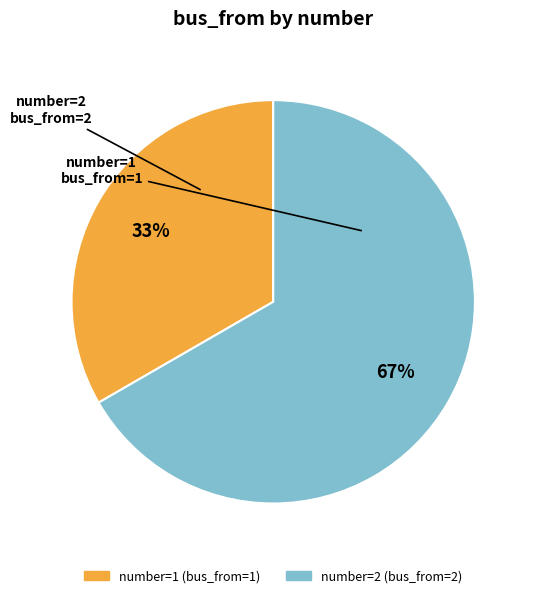

Is there any slice that represents more than half of the pie?

Yes